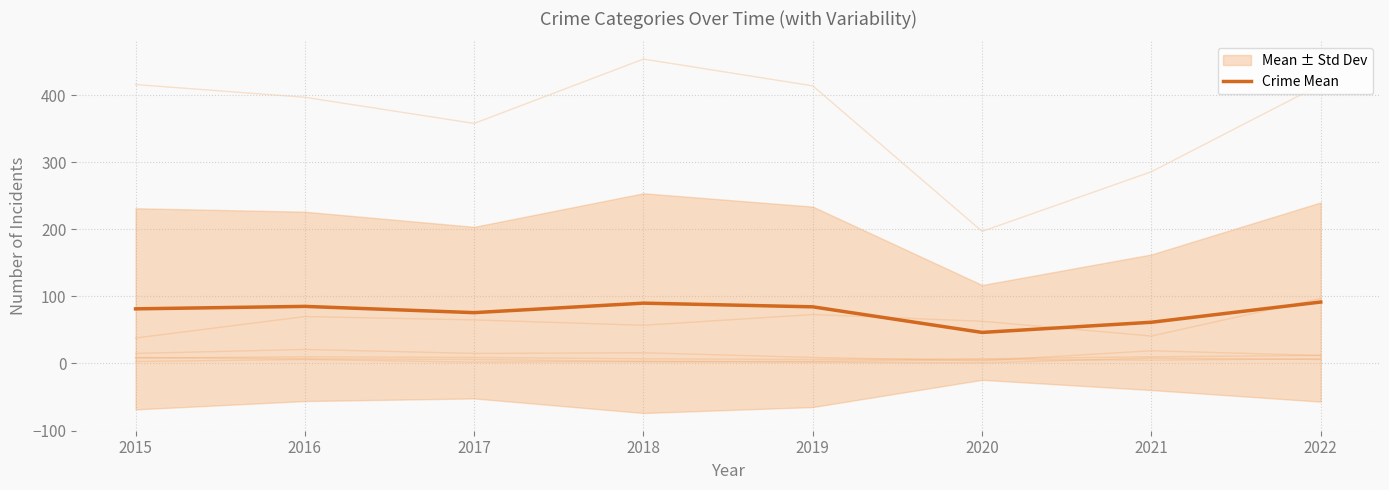

What is the value of the 7th point from the left?

61.5